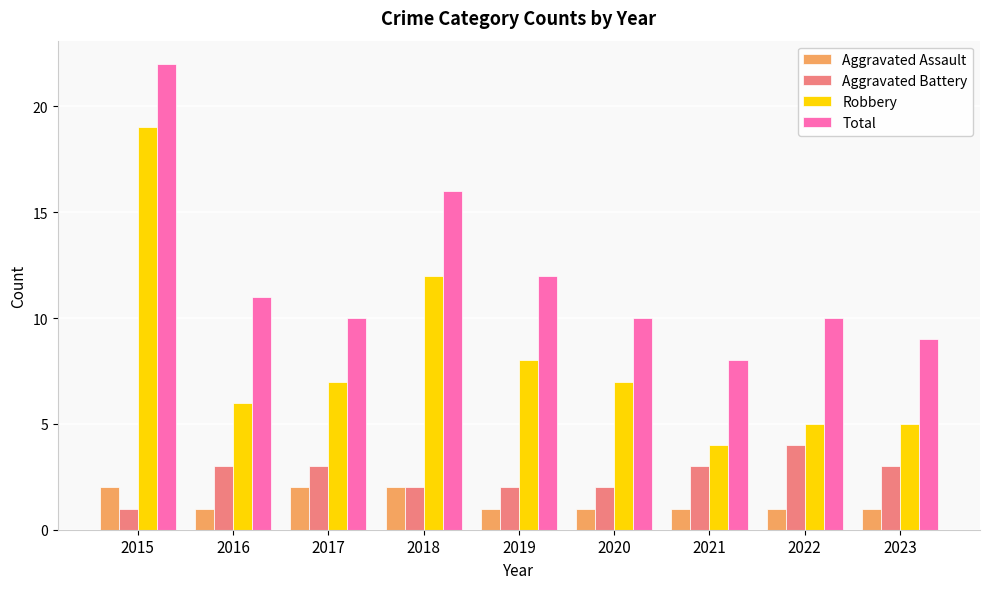

True or false: Robbery has a value of 6 at 2016.

True